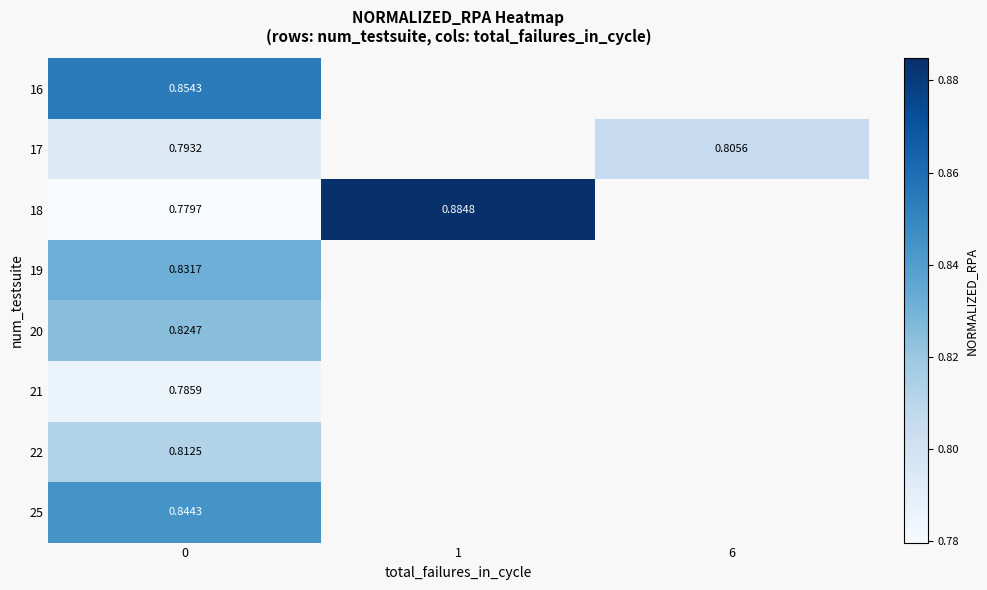

What is the smallest value displayed?

0.8